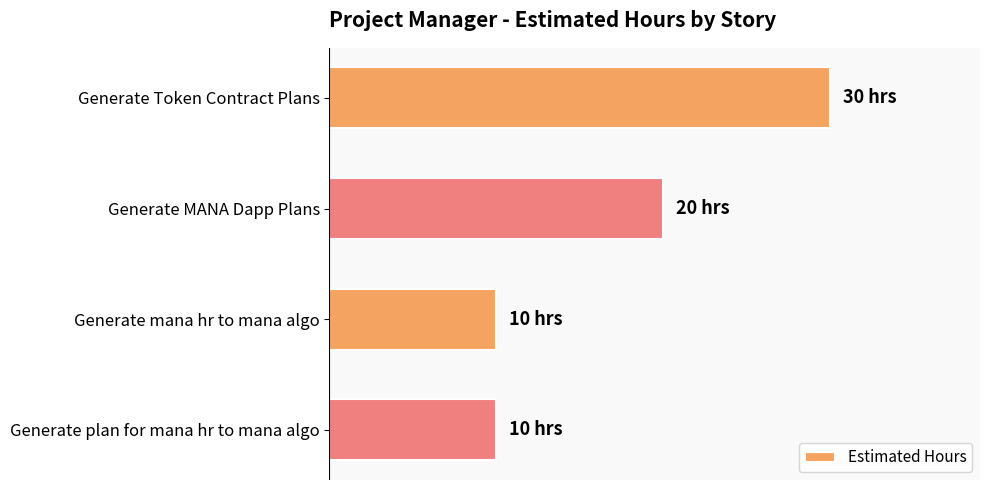

Are the bars grouped side by side (vs. stacked)?

No